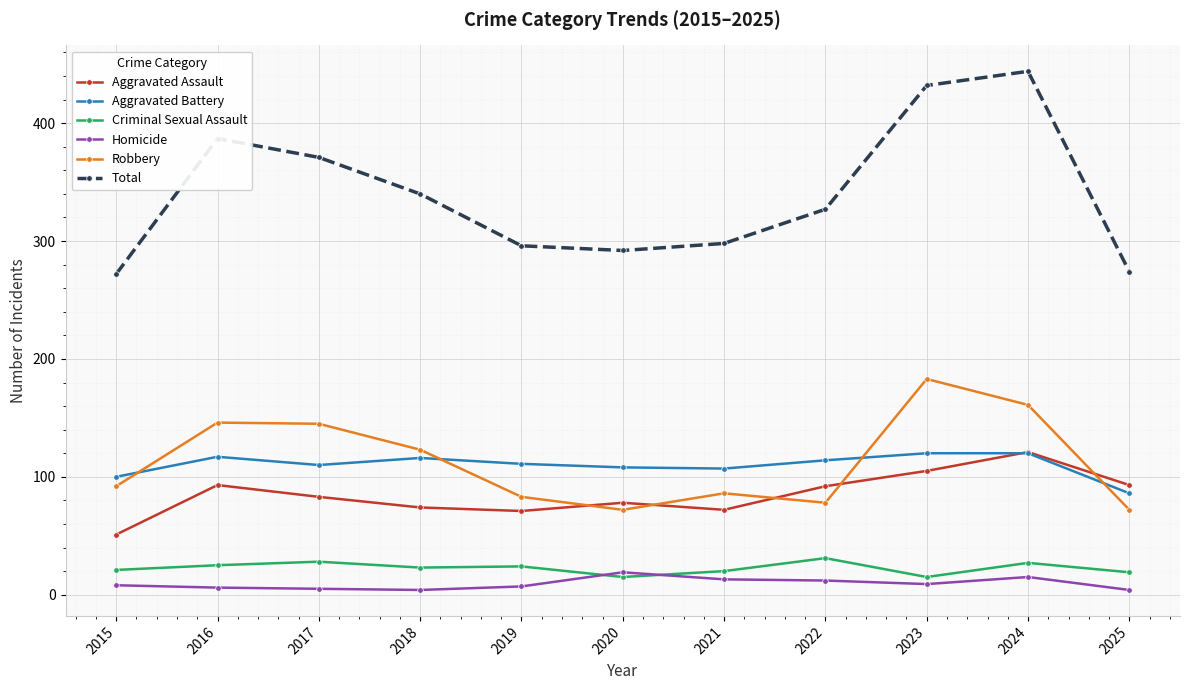

Where is the first local maximum for Aggravated Assault?

2016